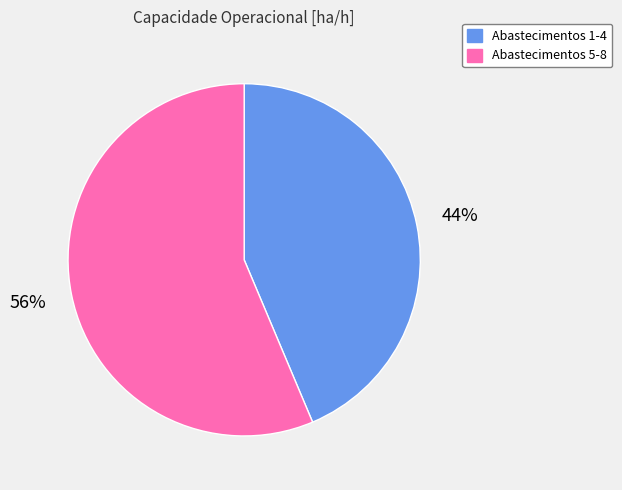

To the nearest percent, what is the average slice percentage?

50%